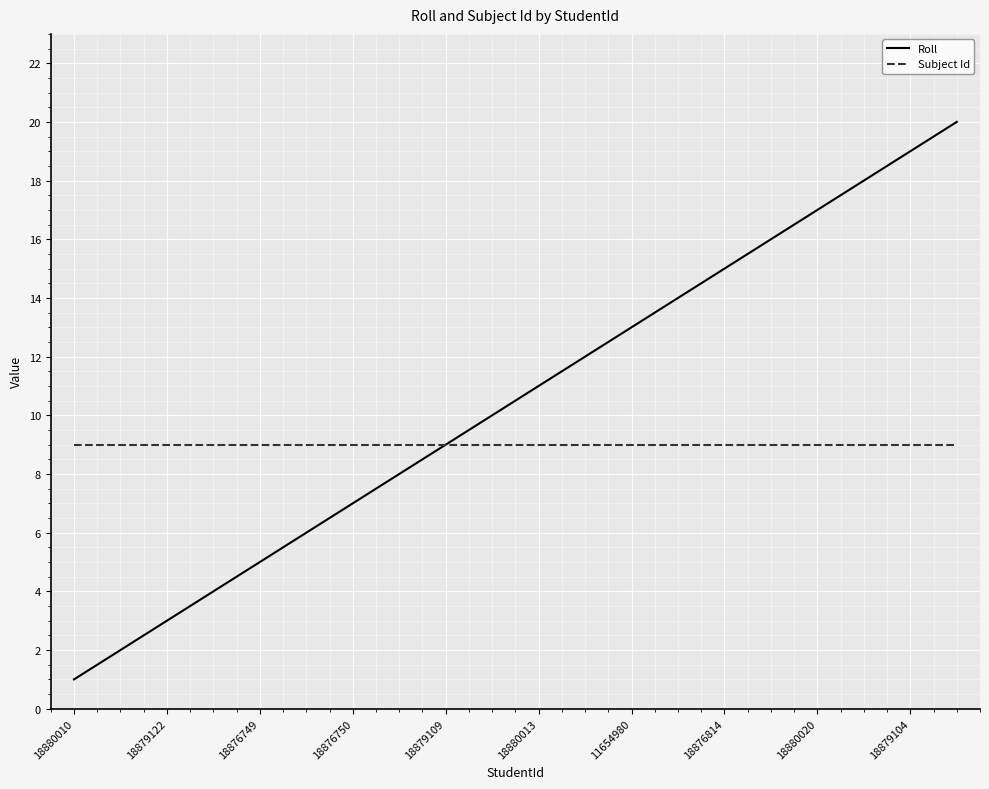

What is the maximum value for Roll?

20